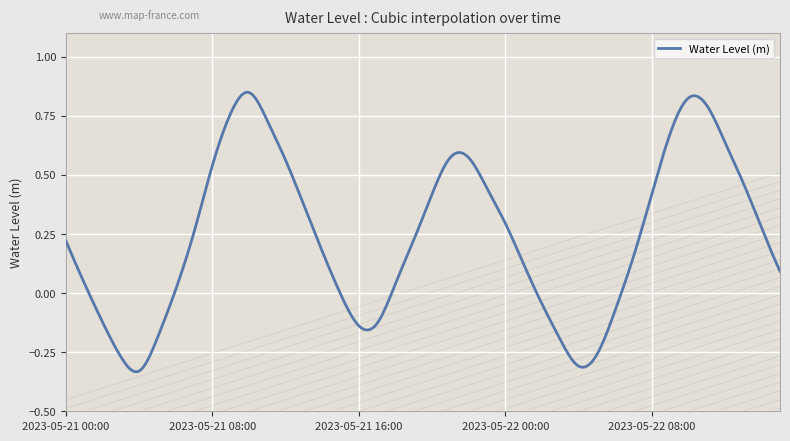

Rank the categories by value from lowest to highest.

2023-05-21 04:00, 2023-05-22 04:00, 2023-05-21 03:00, 2023-05-22 05:00, 2023-05-22 03:00, 2023-05-21 05:00, 2023-05-21 16:00, 2023-05-21 17:00, 2023-05-21 02:00, 2023-05-22 06:00, 2023-05-22 02:00, 2023-05-21 15:00, 2023-05-21 06:00, 2023-05-21 18:00, 2023-05-21 01:00, 2023-05-22 15:00, 2023-05-22 01:00, 2023-05-22 07:00, 2023-05-21 14:00, 2023-05-21 00:00, 2023-05-21 19:00, 2023-05-21 07:00, 2023-05-22 14:00, 2023-05-22 00:00, 2023-05-21 13:00, 2023-05-22 08:00, 2023-05-21 20:00, 2023-05-21 23:00, 2023-05-22 13:00, 2023-05-21 08:00, 2023-05-21 12:00, 2023-05-21 22:00, 2023-05-21 21:00, 2023-05-22 12:00, 2023-05-22 09:00, 2023-05-21 11:00, 2023-05-21 09:00, 2023-05-22 11:00, 2023-05-22 10:00, 2023-05-21 10:00